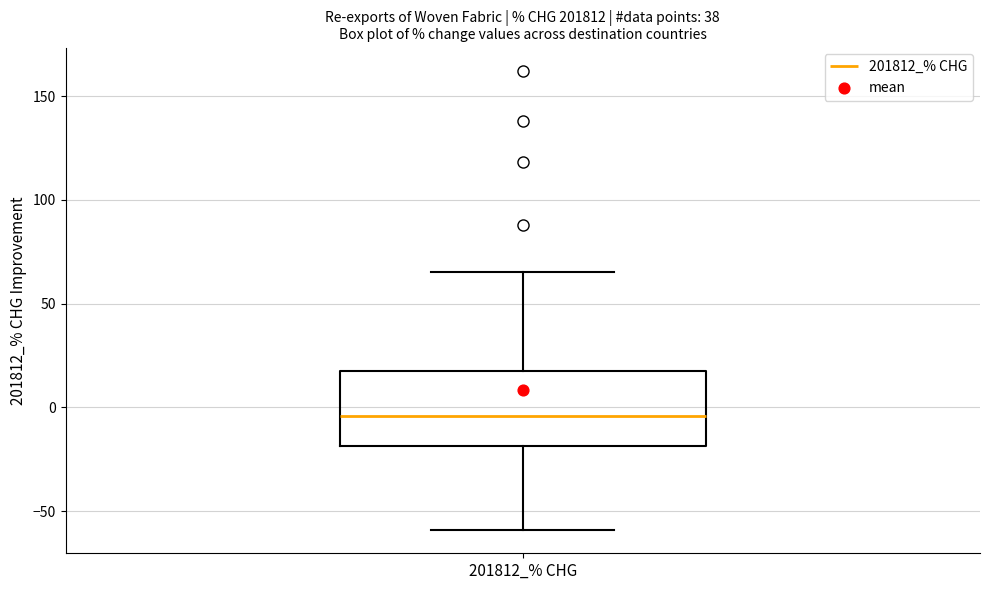

Transcribe this box plot: give where the median line is, the range the box spans, and where the two whiskers end, as read against the y-axis. The values are not printed on the chart, so give them approximately, as read against the axis.

median -5, box -20 to 15, whiskers -60 to 65